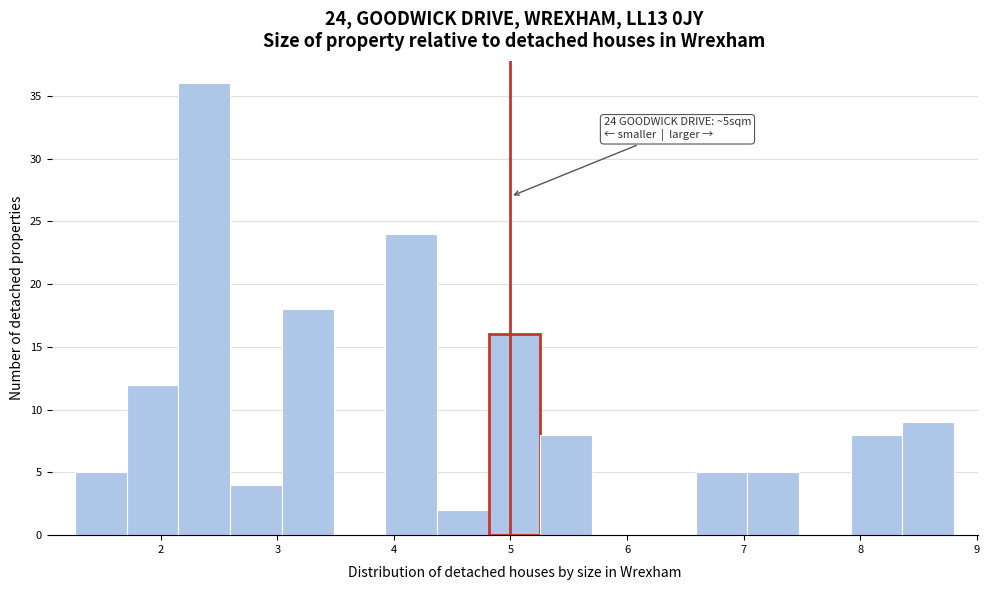

Which range on the x-axis has the tallest bar?

2.2 to 2.6